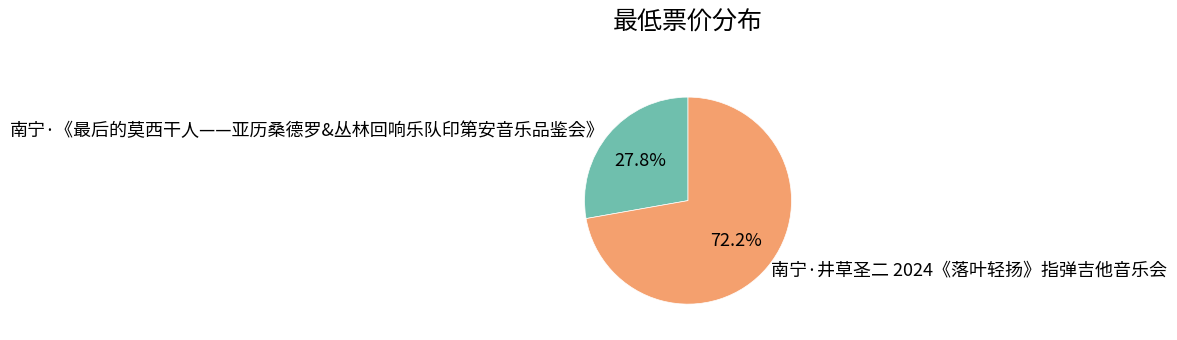

True or false: 南宁·《最后的莫西干人——亚历桑德罗&丛林回响乐队印第安音乐品鉴会》 accounts for 22% of the total.

False